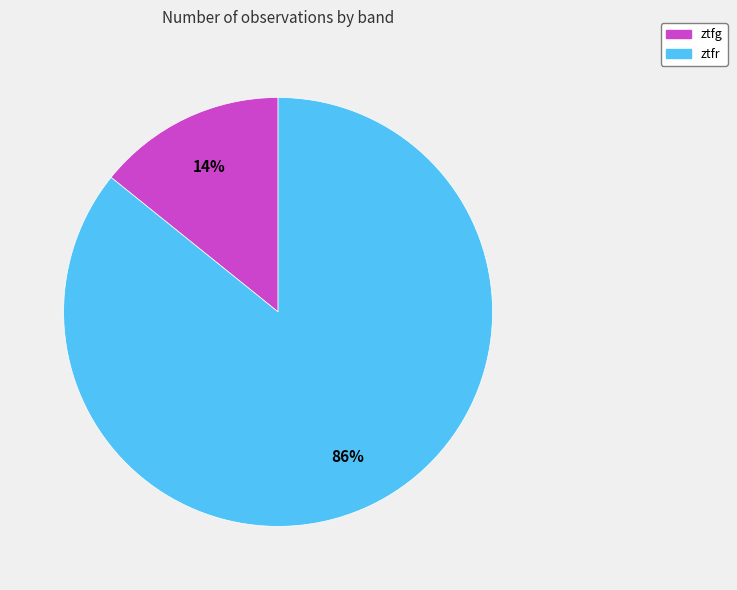

Which category has the biggest portion of the pie?

ztfr